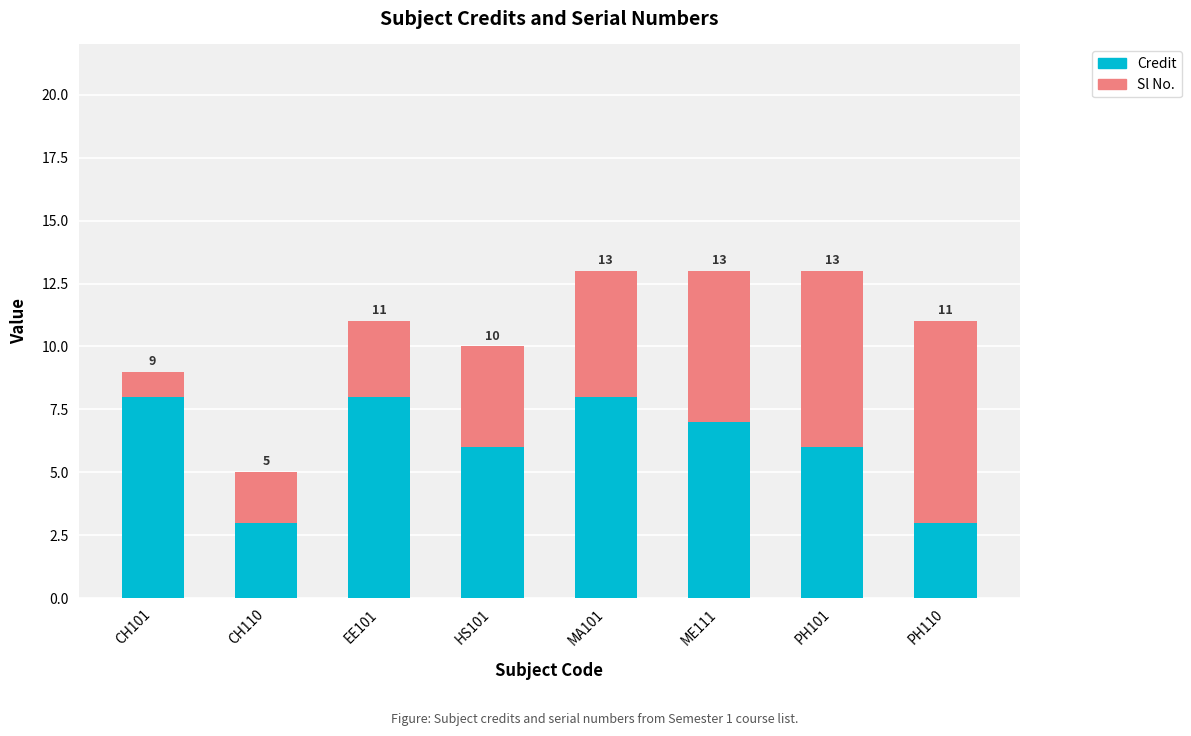

What is the minimum value for Credit?

3